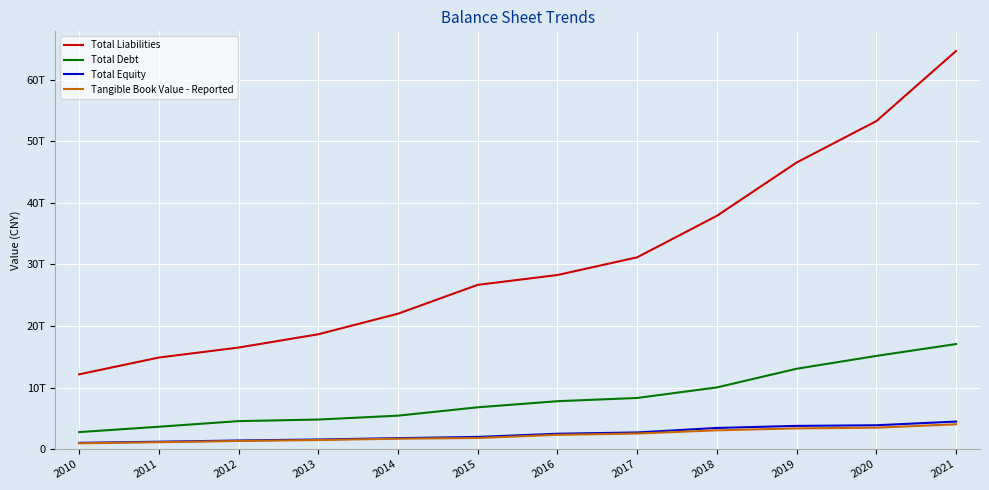

Which series has the largest total across all categories?

Total Liabilities